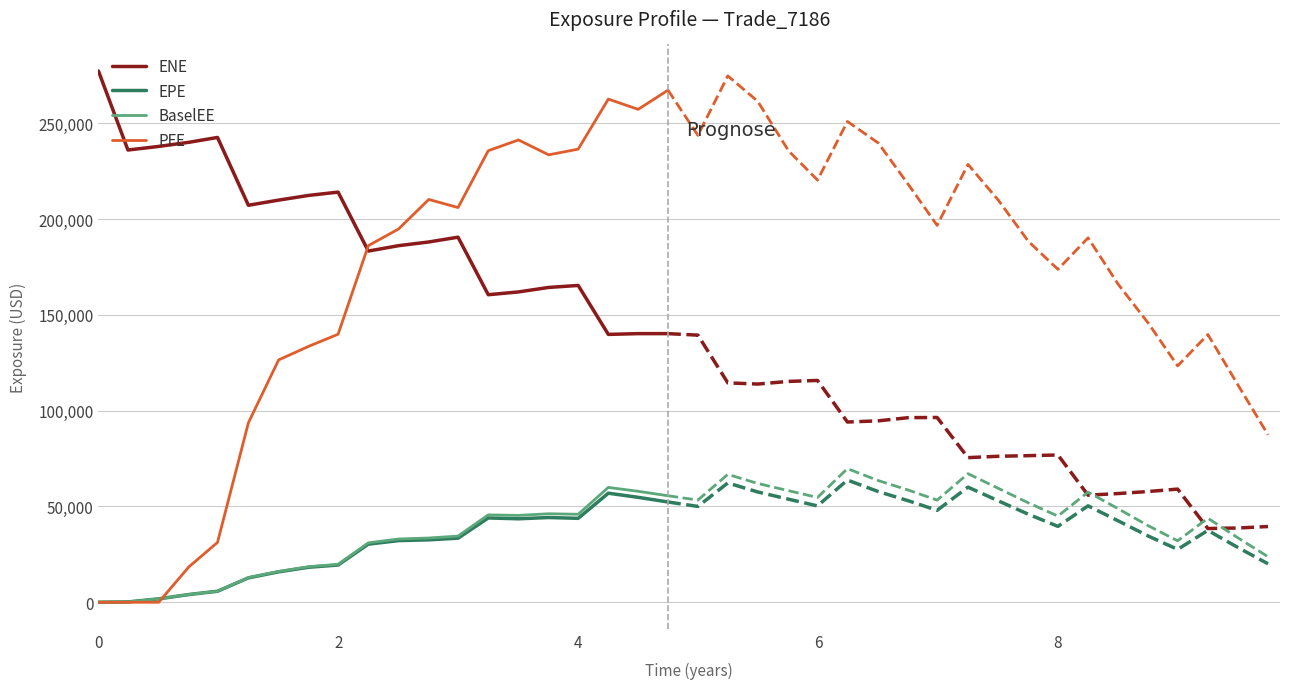

What is the label of the 18th point from the left?

4.25137